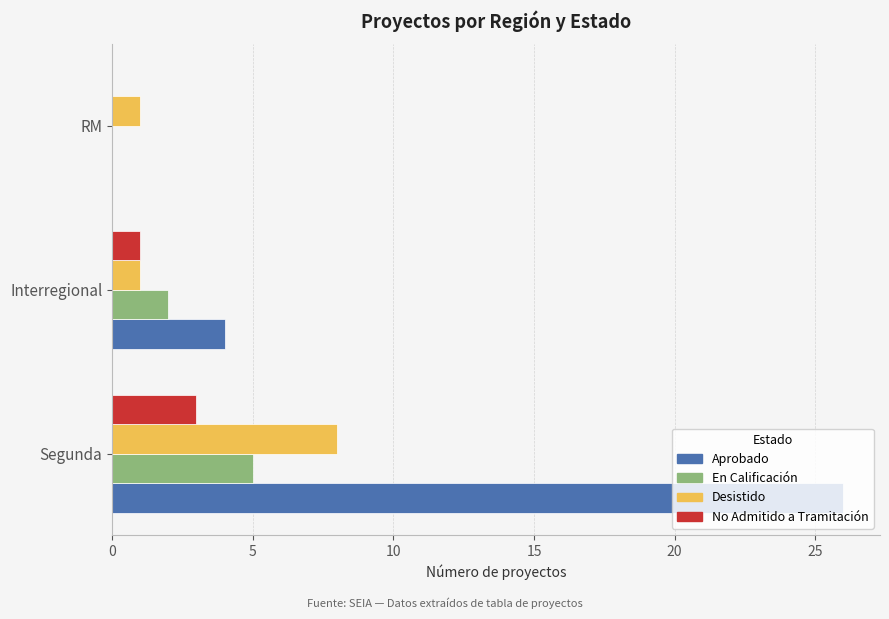

What is the sum of all Desistido values?

10